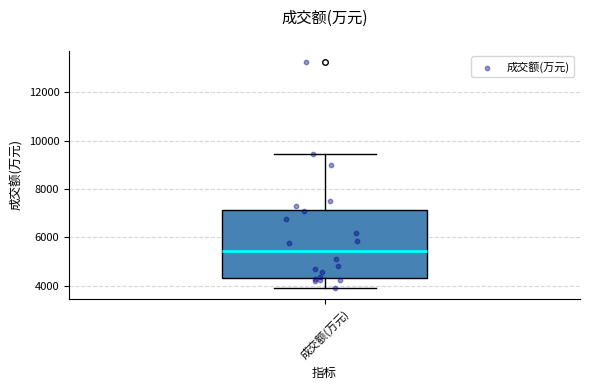

Transcribe this box plot: give where the median line is, the range the box spans, and where the two whiskers end, as read against the y-axis. The values are not printed on the chart, so give them approximately, as read against the axis.

median 5400, box 4400 to 7200, whiskers 4000 to 9400